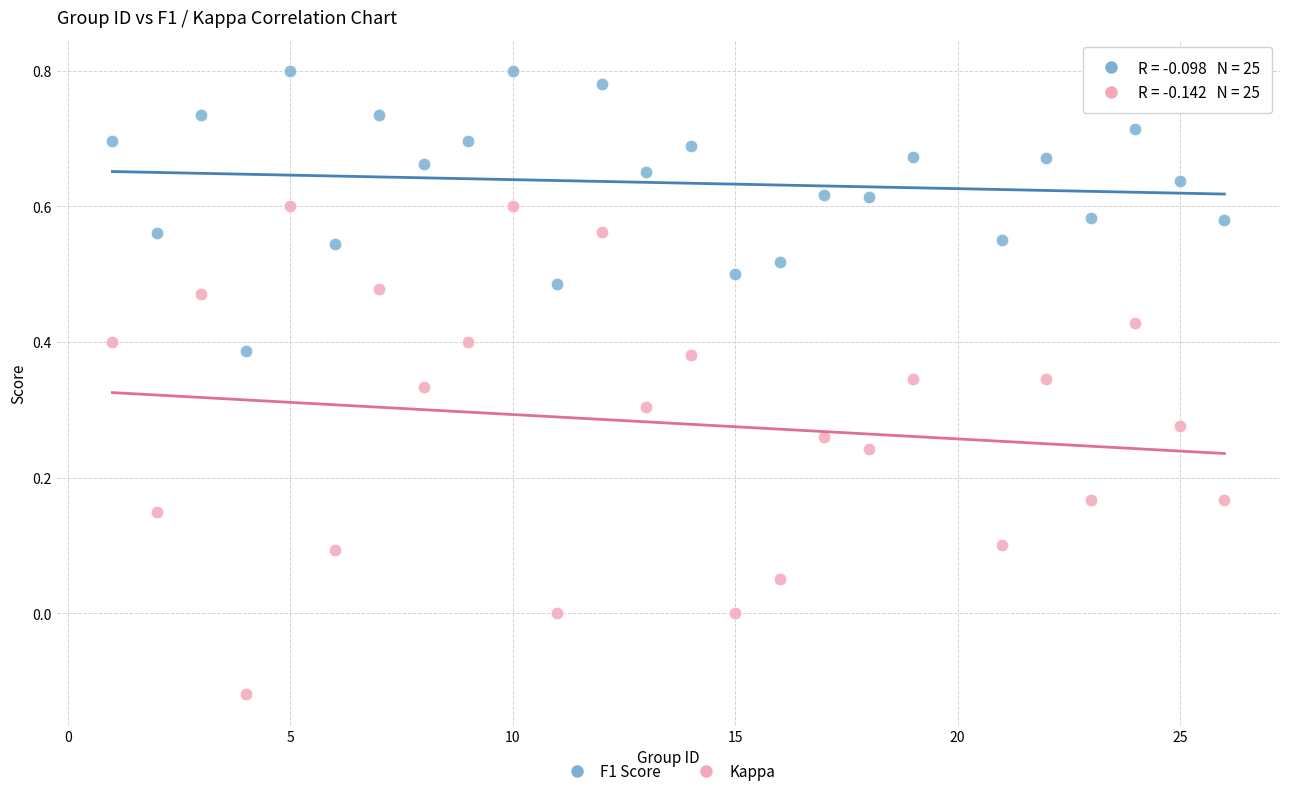

What are all the series names shown in the legend?

F1 Score, Kappa